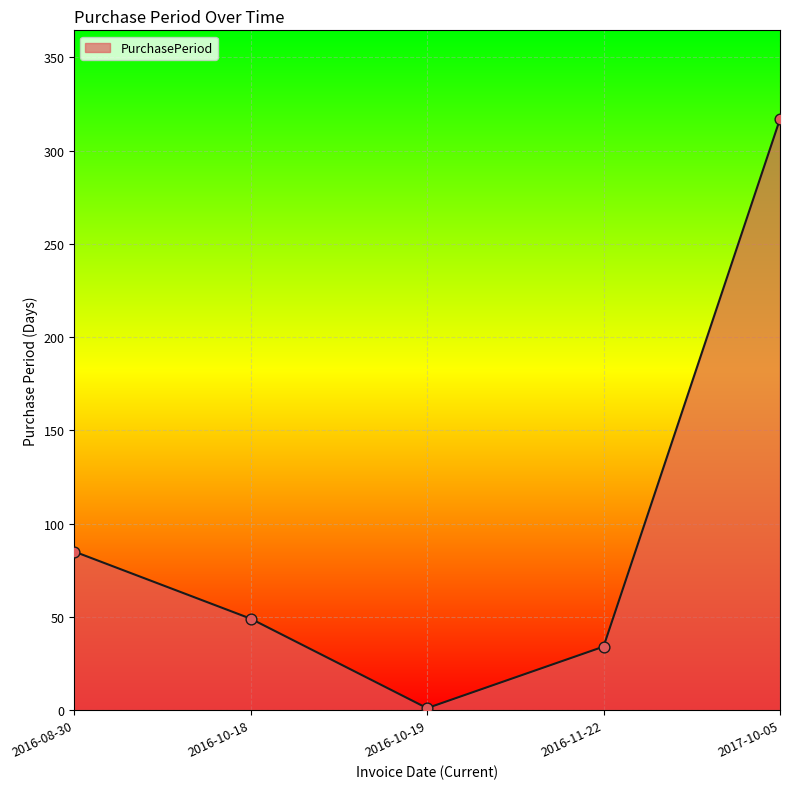

What is the change in value from 2016-08-30 to 2016-11-22?

-51